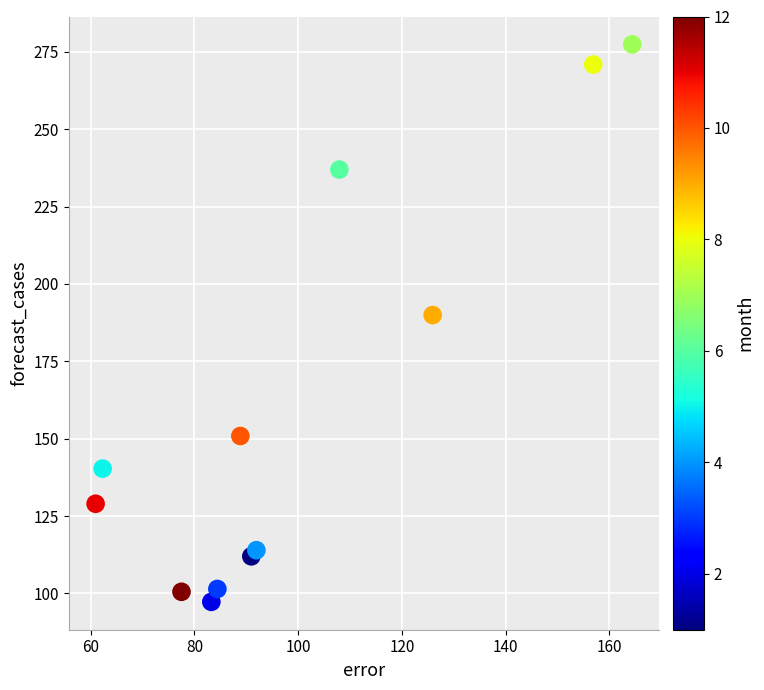

What Y value in the scatter plot is closest to 187?

189.9